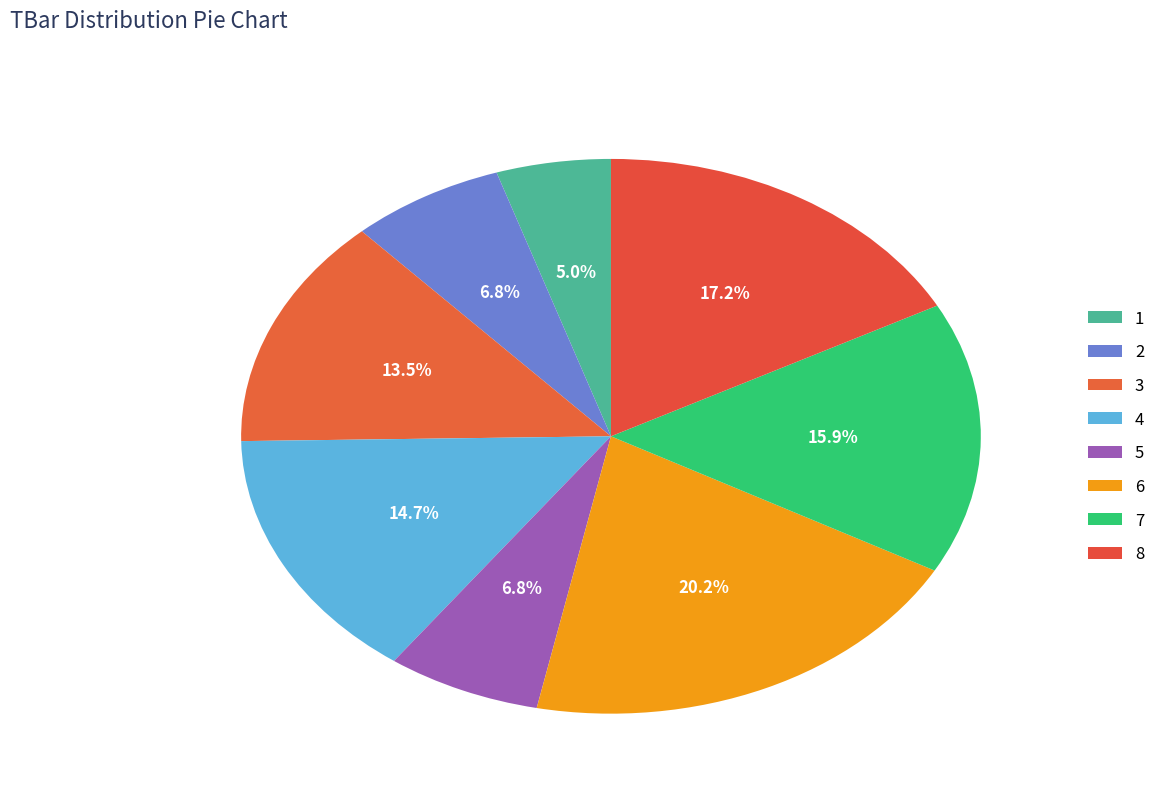

How many slices are in this pie chart?

8